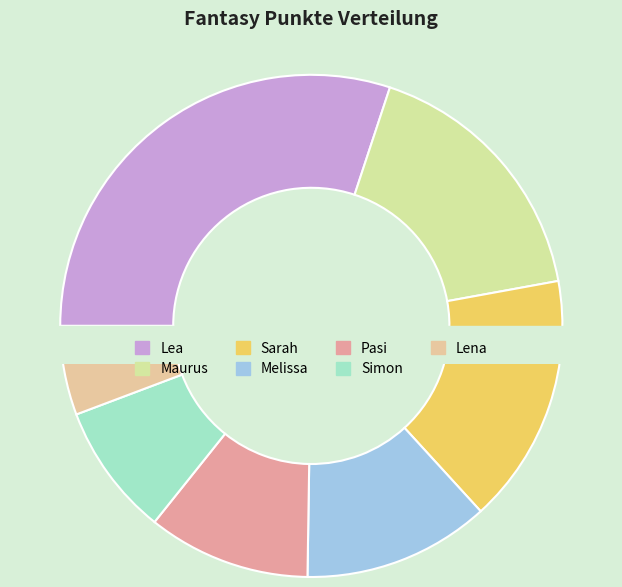

Which slice is the smallest?

Lena